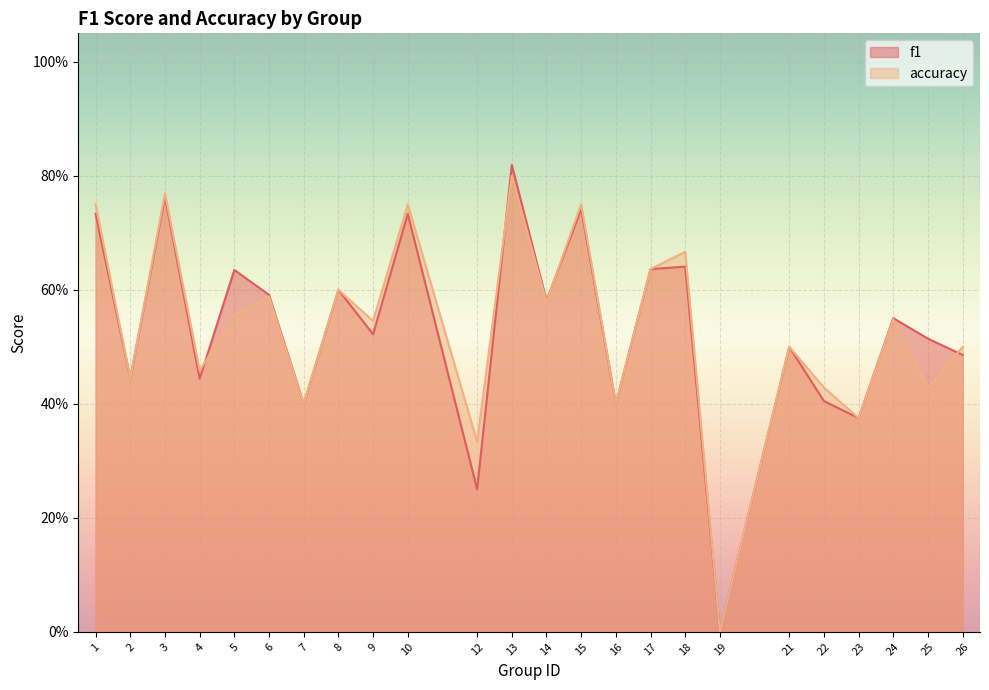

What is the average value of the f1 series?

0.5